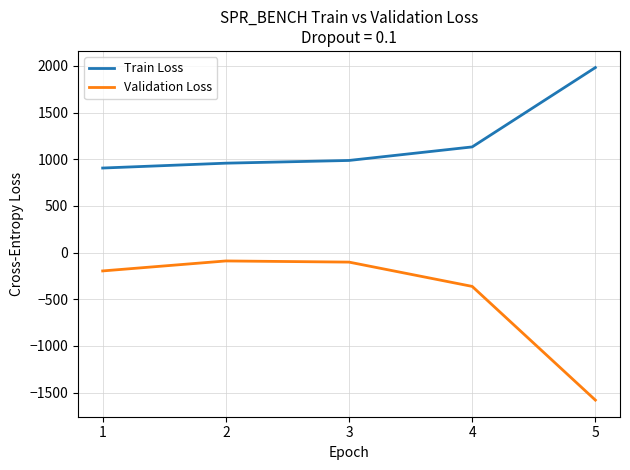

What is the greatest value displayed?

1982.5